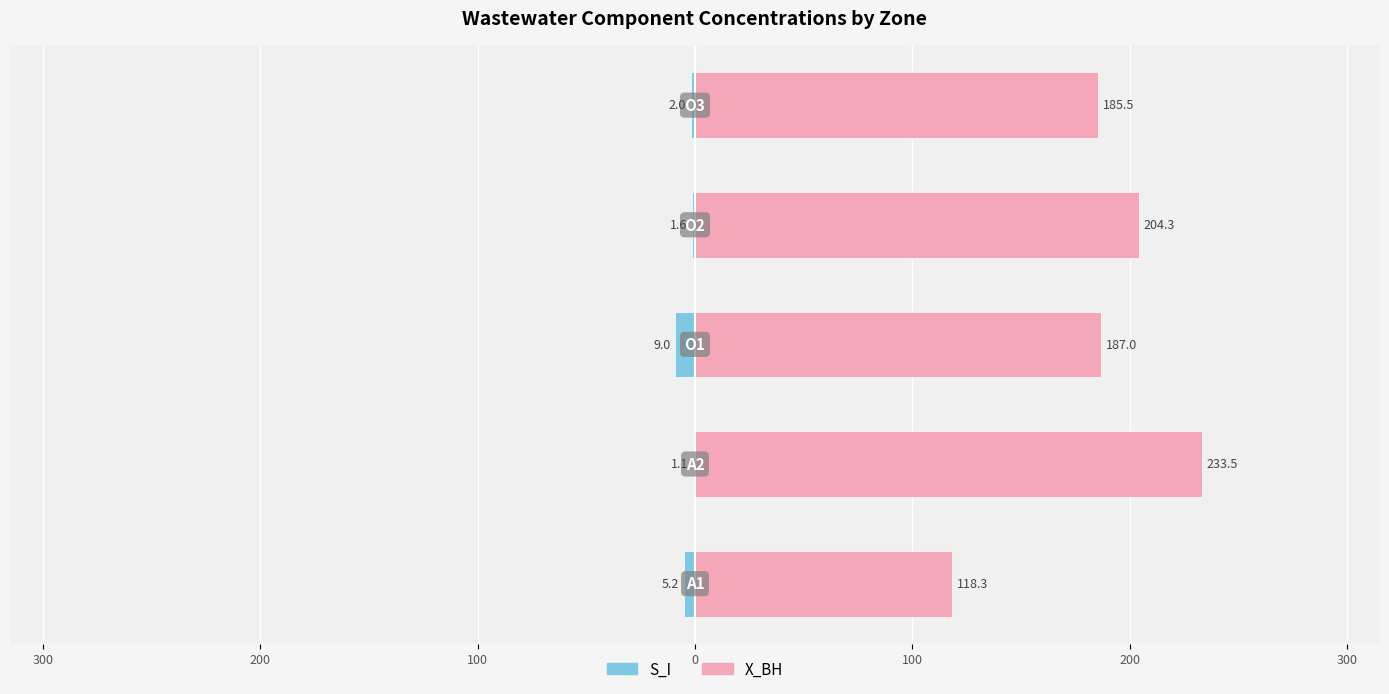

Reading left to right, transcribe all the data shown in this chart.

S_I: 400=-5.2	300=-1.1	200=-9.0	100=-1.6	0=-2.0
X_BH: 400=118.3	300=233.5	200=187.0	100=204.3	0=185.5